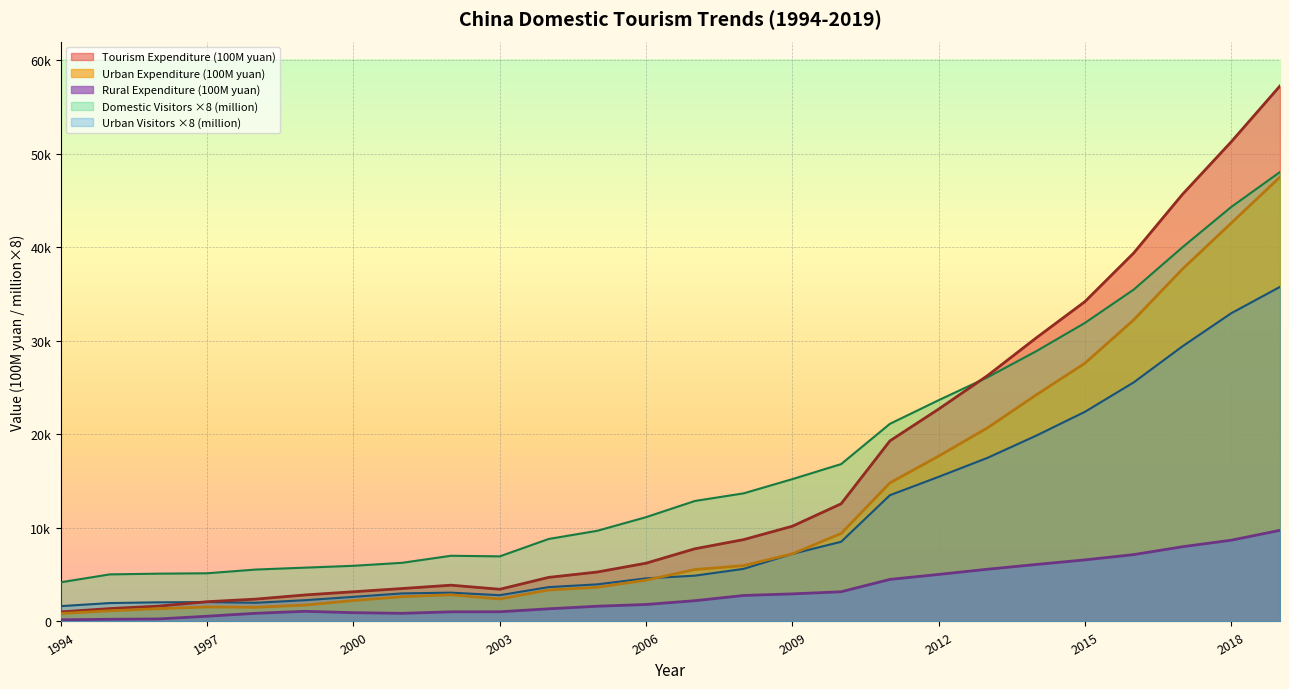

True or false: Domestic Visitors (million) has more than 2 interior local peaks.

False